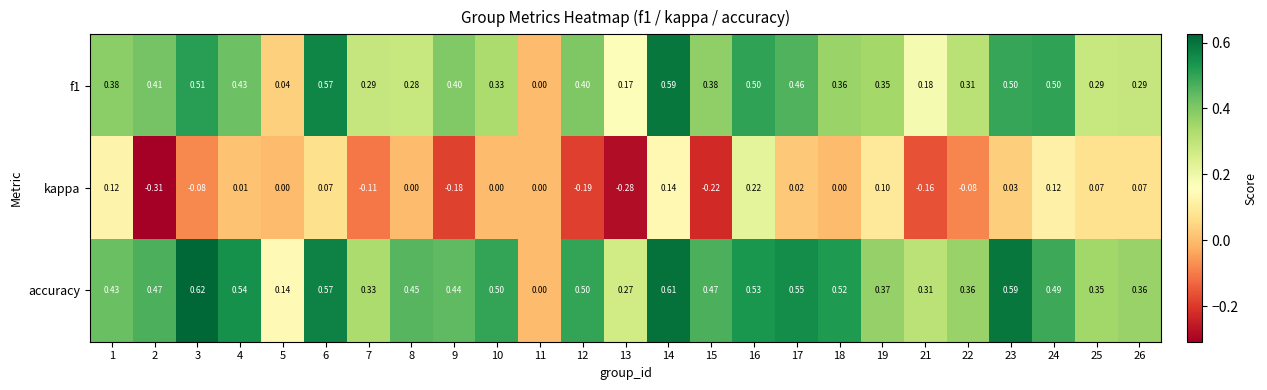

What is the total value across all series at 4?

1.0